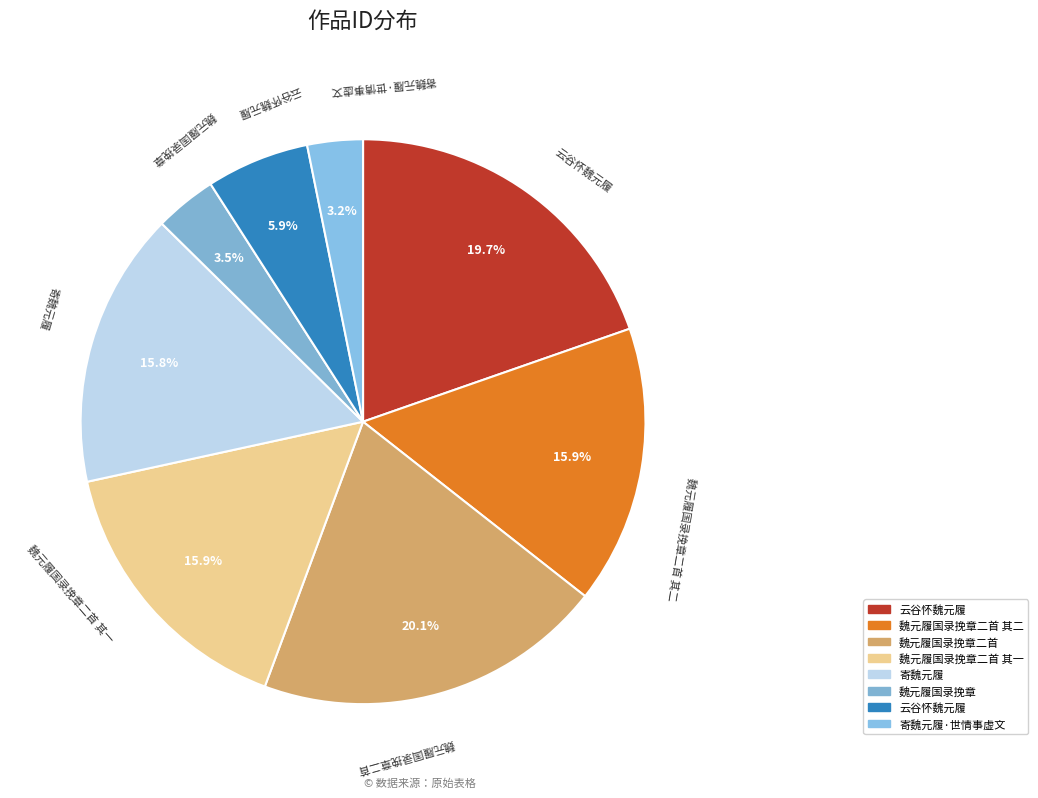

Does any single category account for the majority?

No